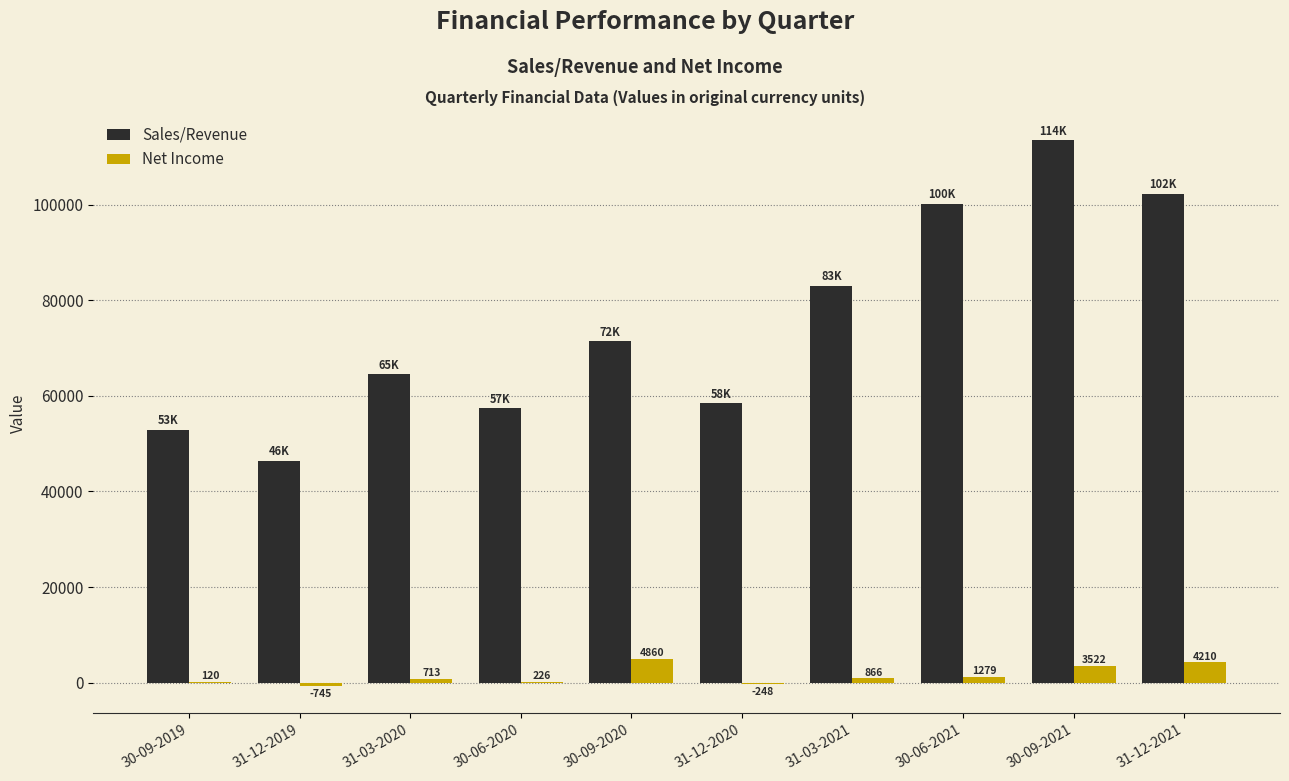

How many values in Net Income are above zero?

8